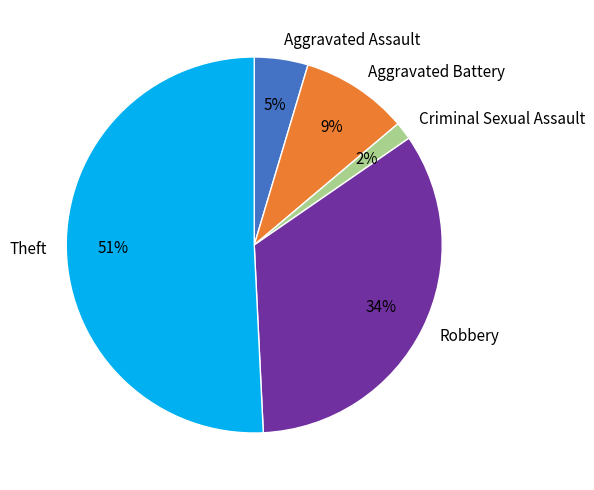

Rank the categories by value from lowest to highest.

Criminal Sexual Assault, Aggravated Assault, Aggravated Battery, Robbery, Theft